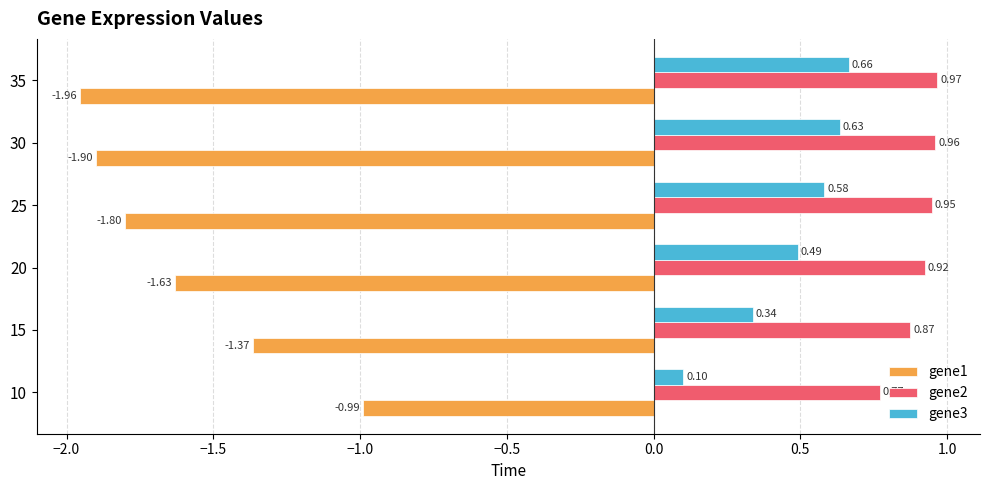

Which series has the largest range (max minus min)?

gene1